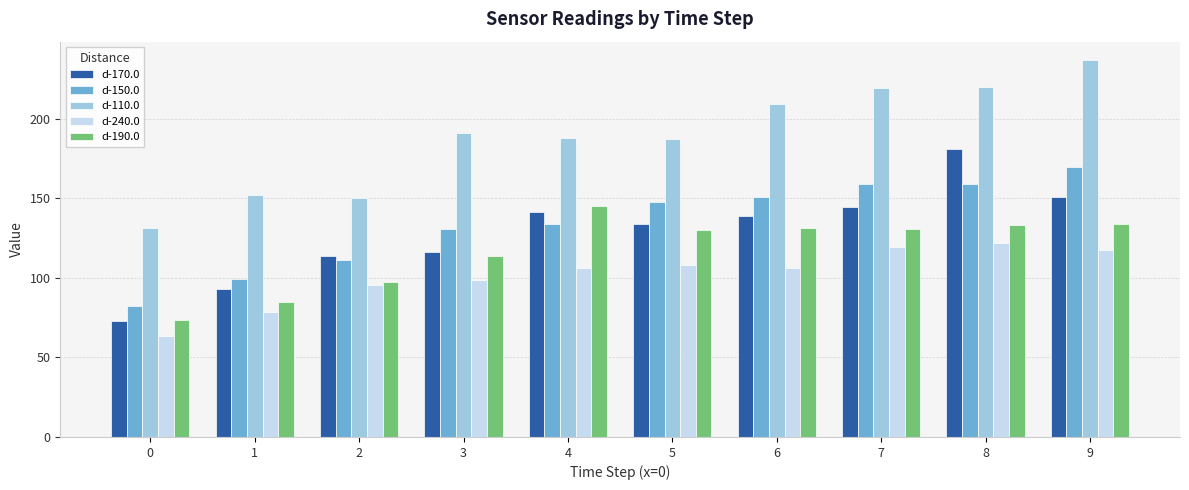

What is the sum of the d-170.0 values at 4 and 6?

280.0